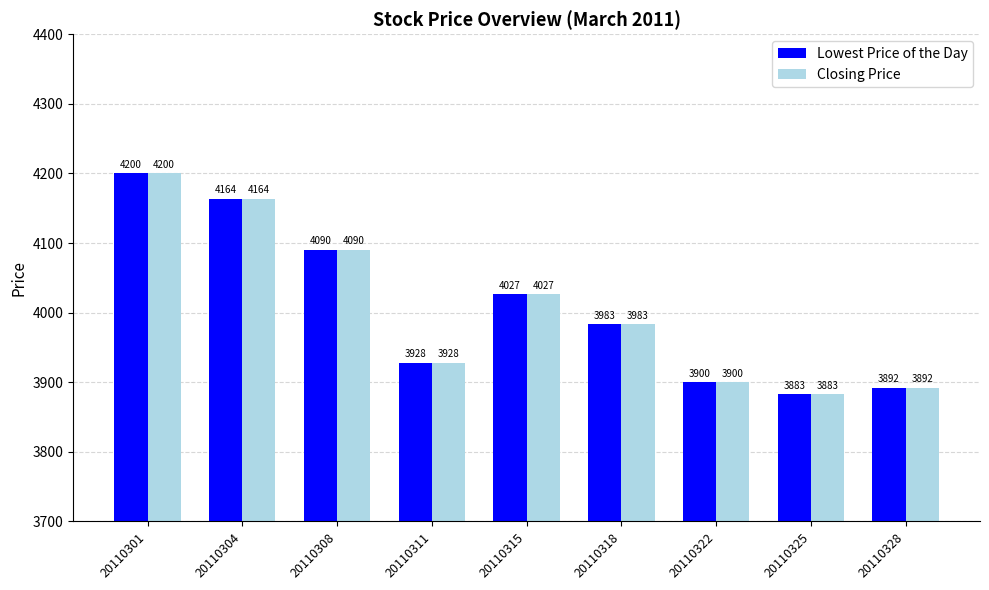

The value of Closing Price at 20110301 is 7372.7. True or false?

False